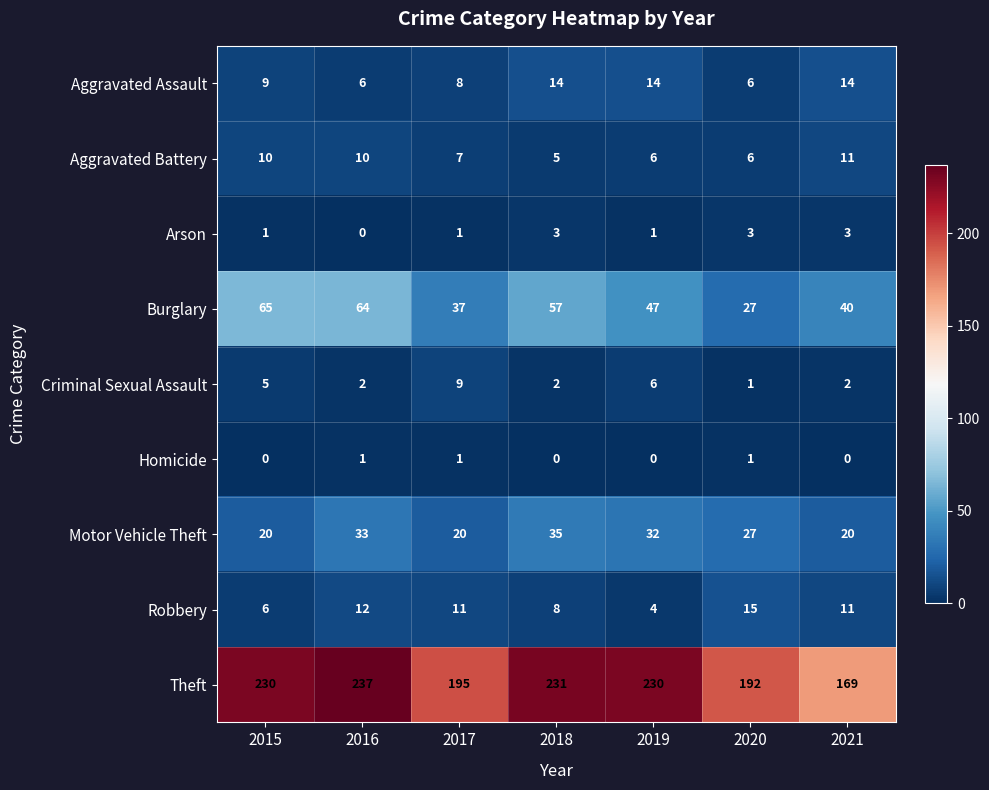

Which series has the widest spread of values?

Theft